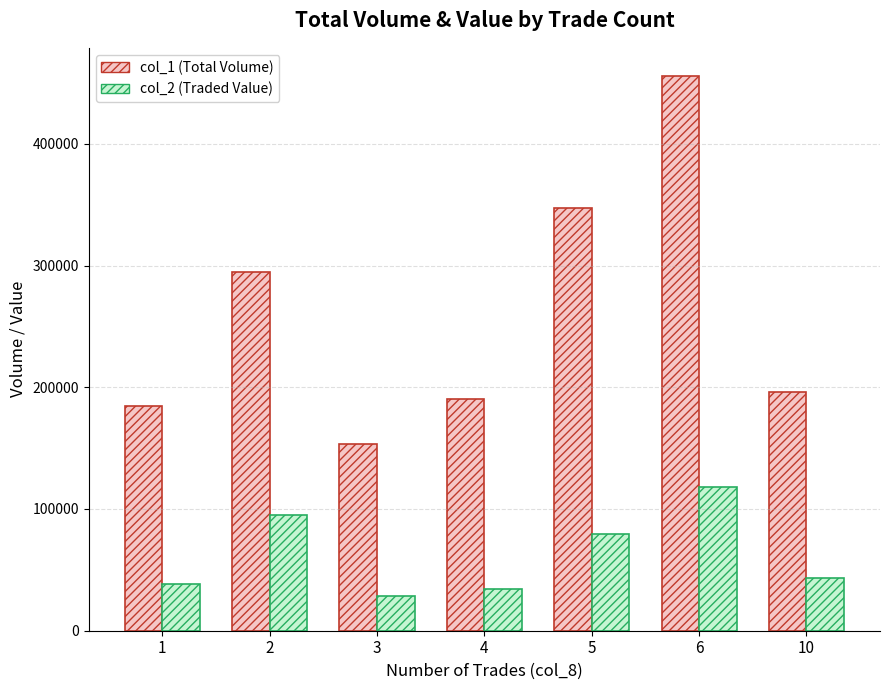

The value of col_2 (Traded Value) at 10 is 65700. True or false?

False